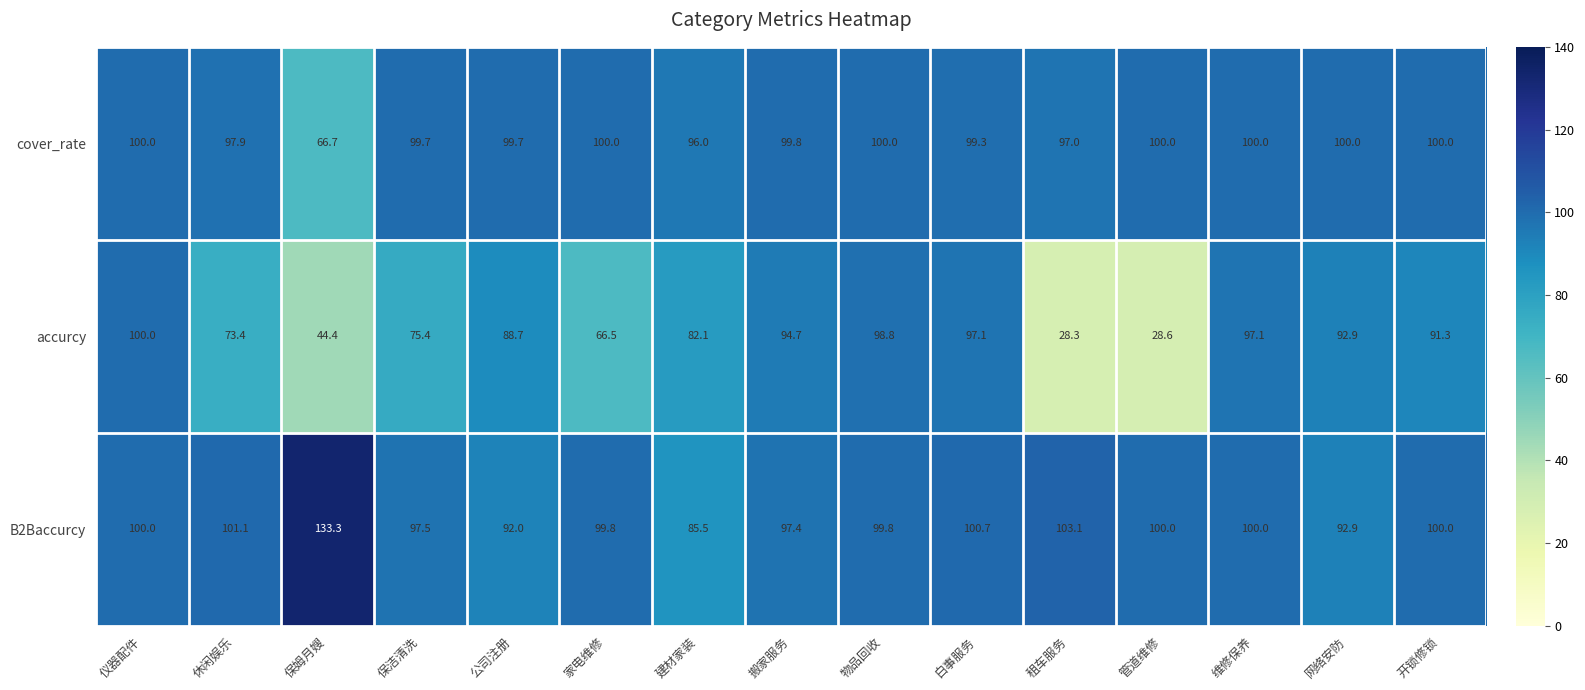

What is the average value of the accurcy series?

77.3